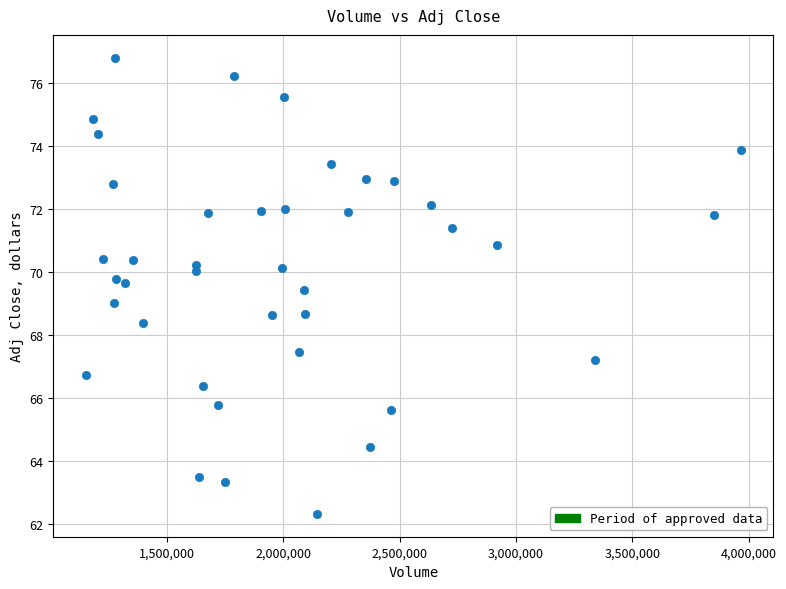

What is the range of Y values (max minus min)?

14.5